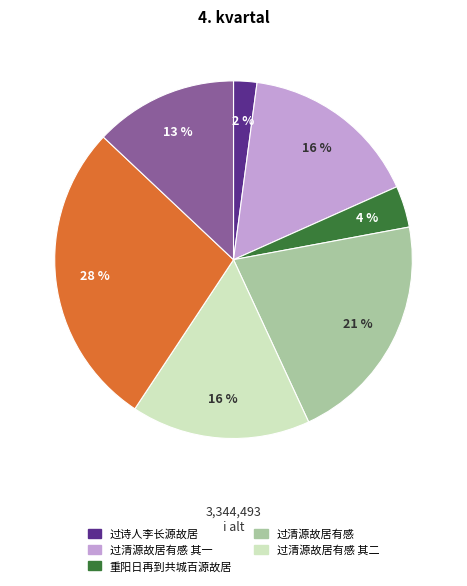

Count the number of slices in the pie.

7